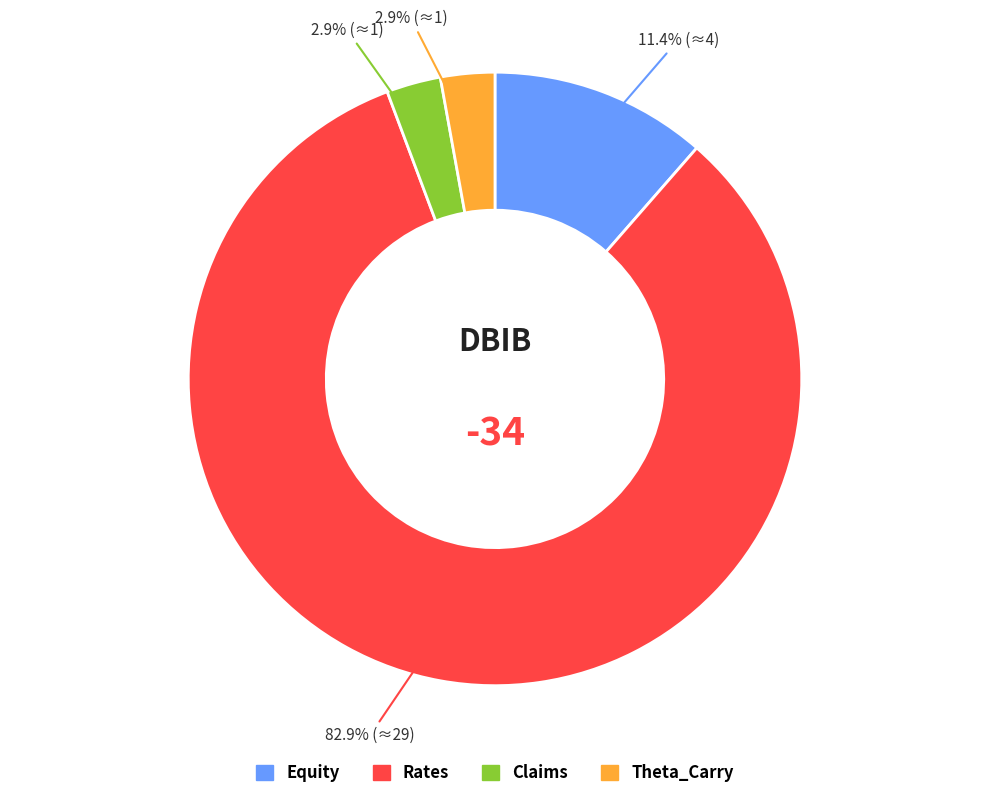

How many slices are in this pie chart?

4